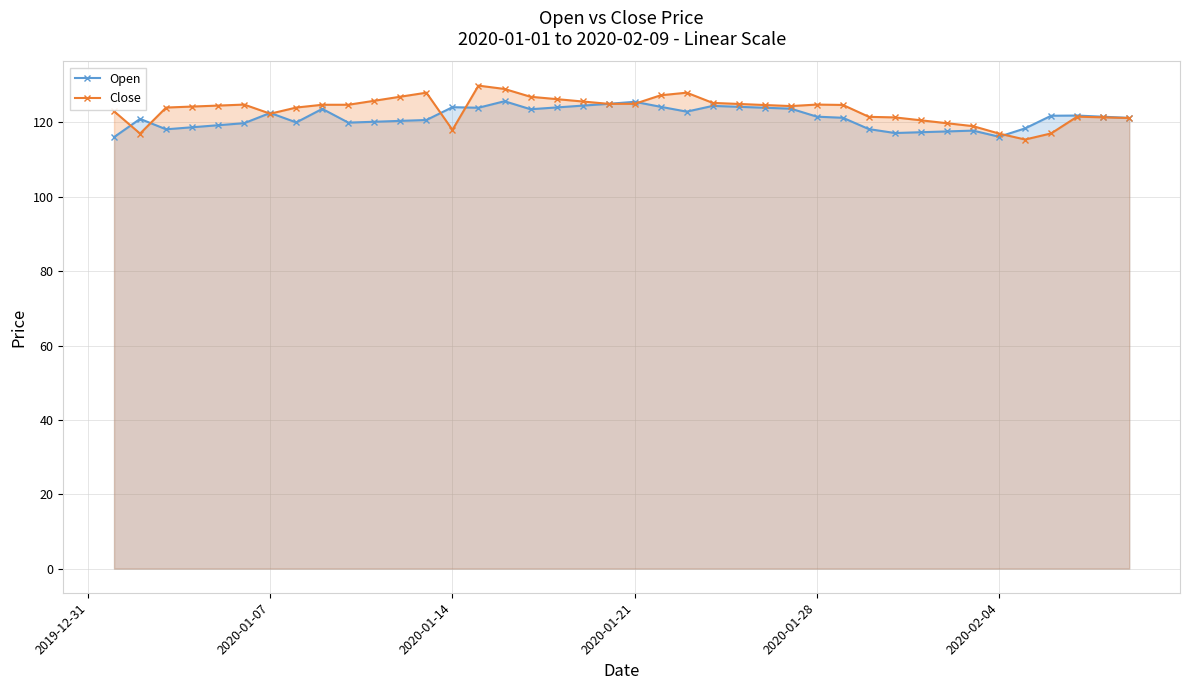

Count the number of categories in the chart.

40